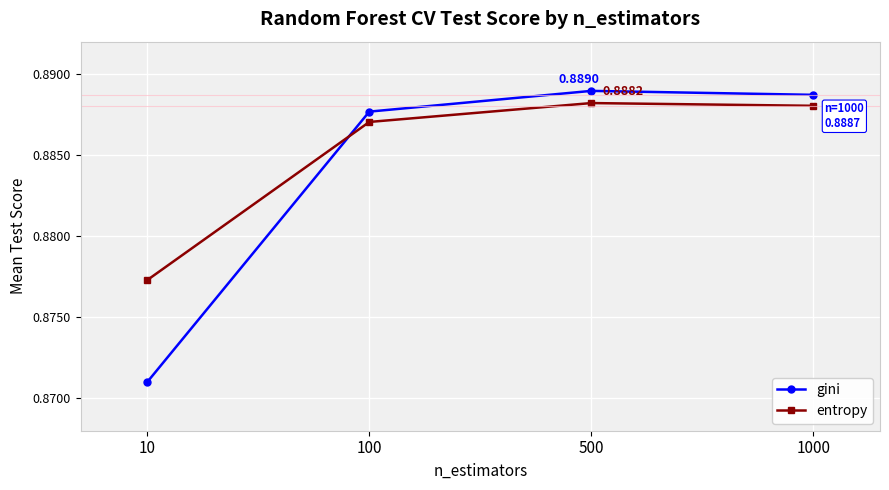

At how many categories does at least one series exceed 0?

4